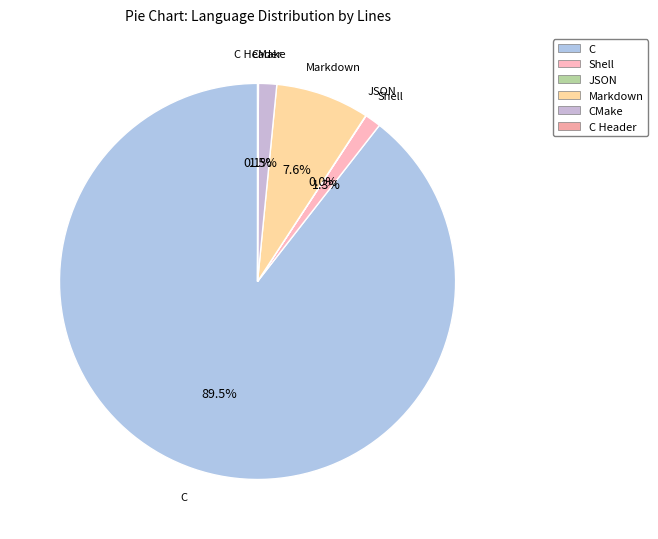

Between C and CMake, which is larger?

C